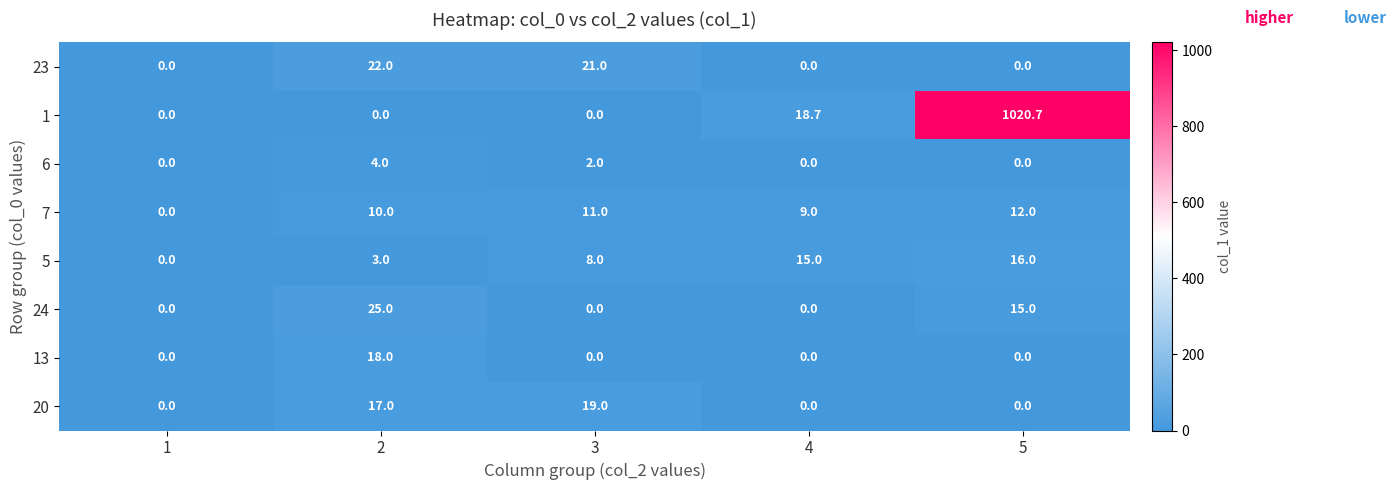

Between 3 and 4, which series saw the biggest shift?

23